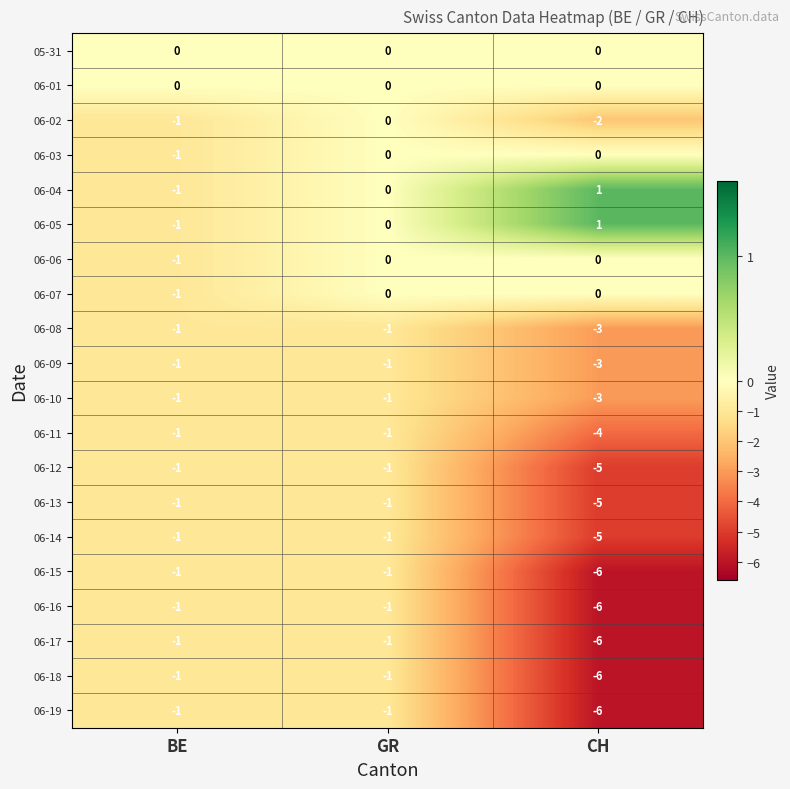

The 06-16 series shows -1 at GR. True or false?

True